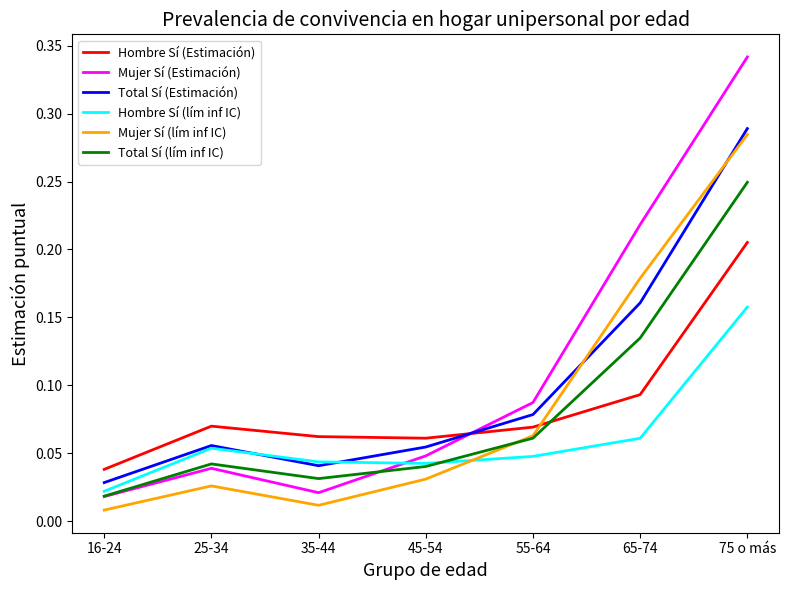

At which label does Mujer Sí (lím inf IC) reach its peak?

75 o más